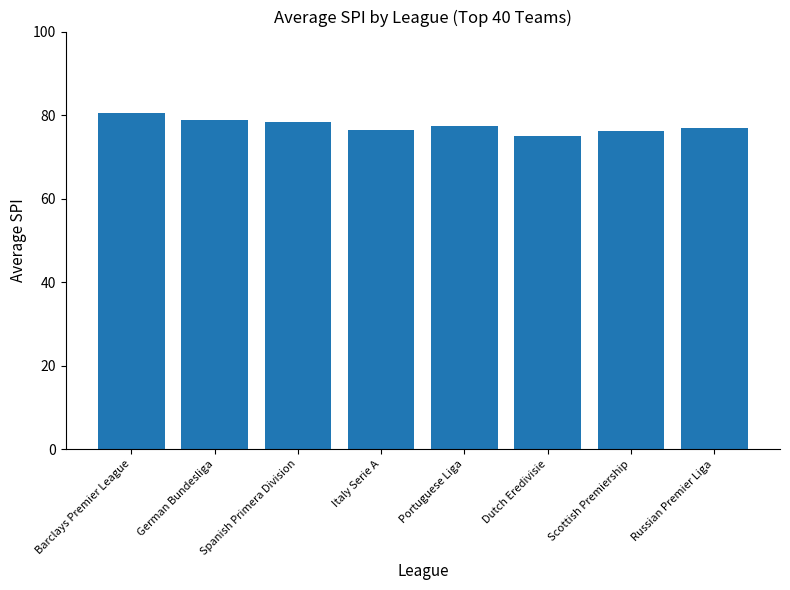

Does the chart contain stacked bars?

No